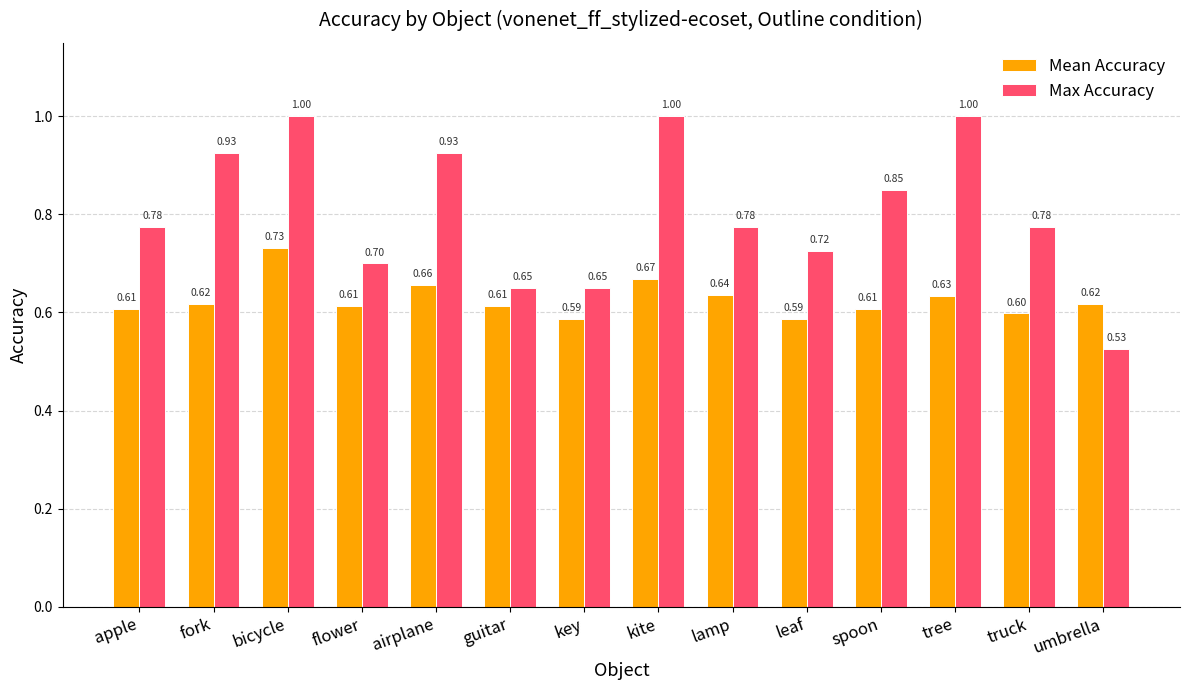

What are all the series names shown in the legend?

Mean Accuracy, Max Accuracy